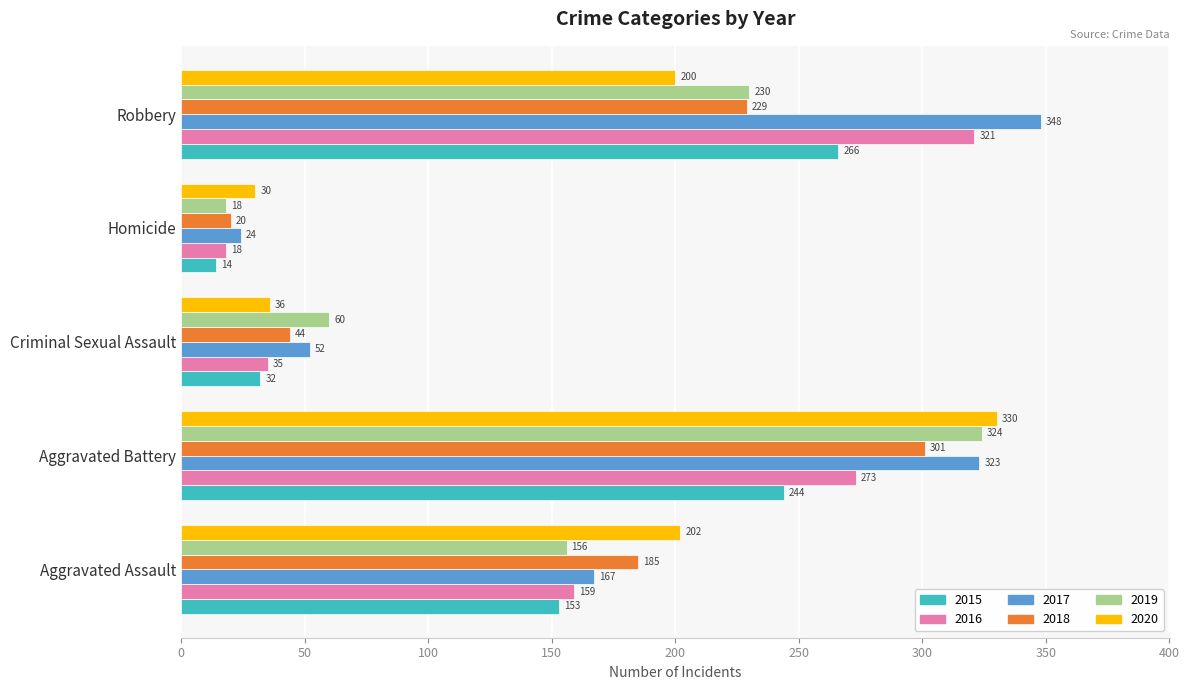

Which label corresponds to the largest value in the chart?

Robbery